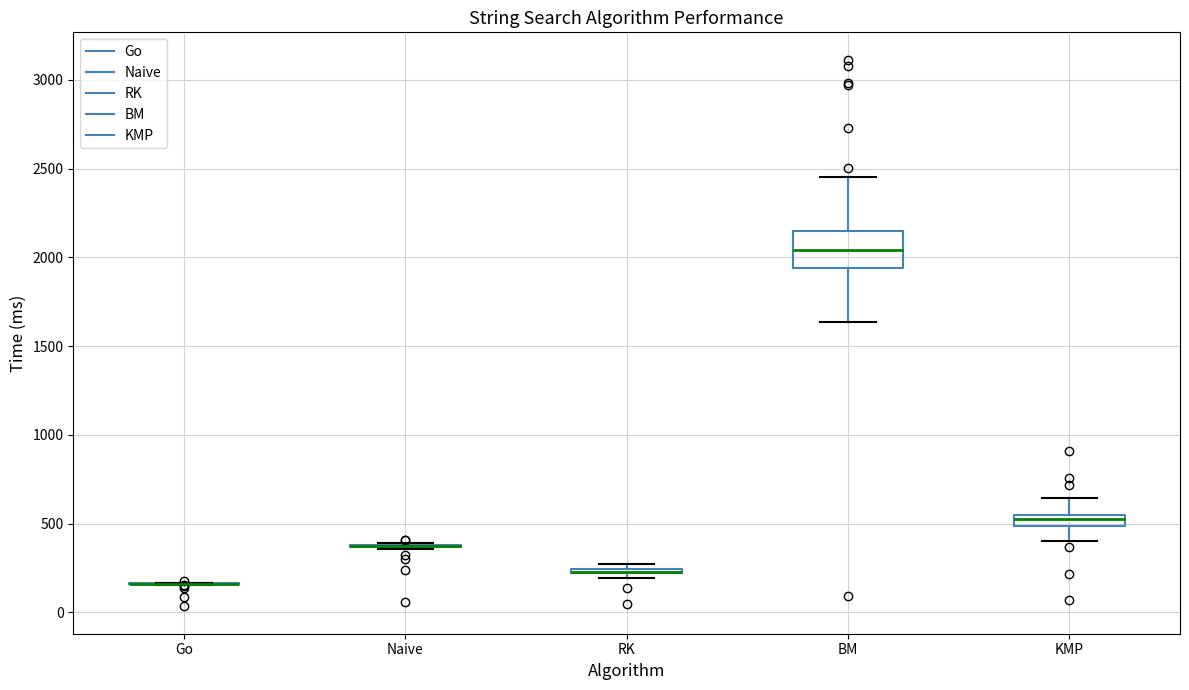

Comparing the boxes themselves (not the whiskers), which one is the tallest?

BM